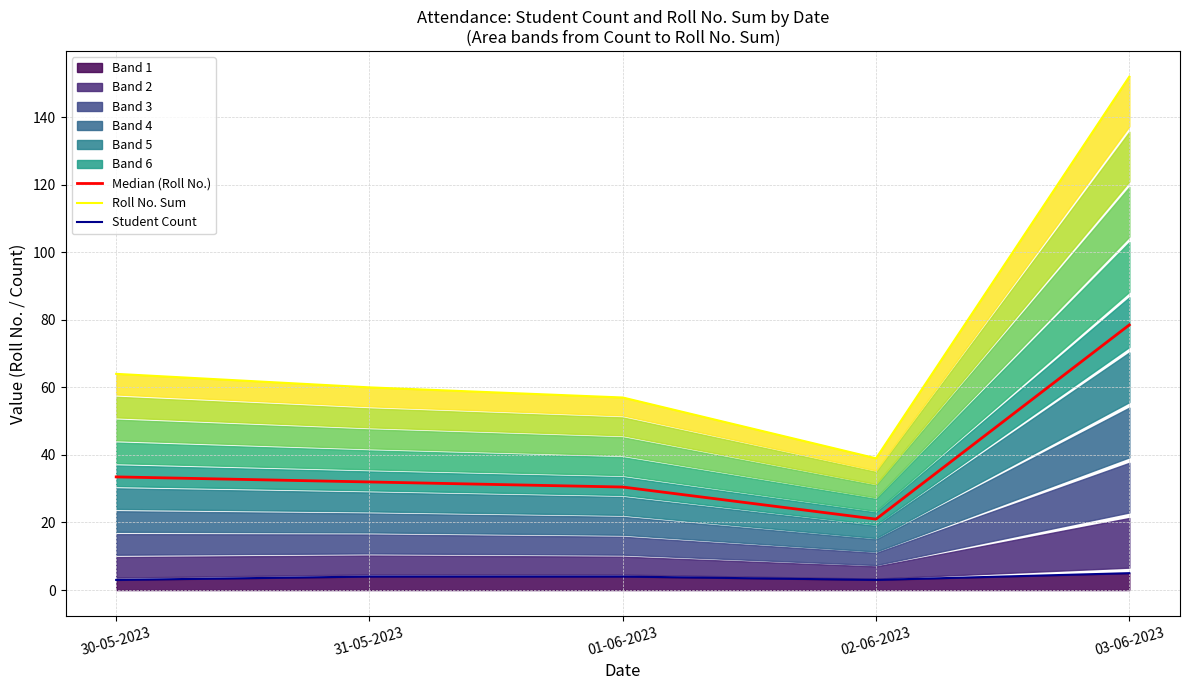

True or false: Student Count and Roll No. Sum intersect in this chart.

False